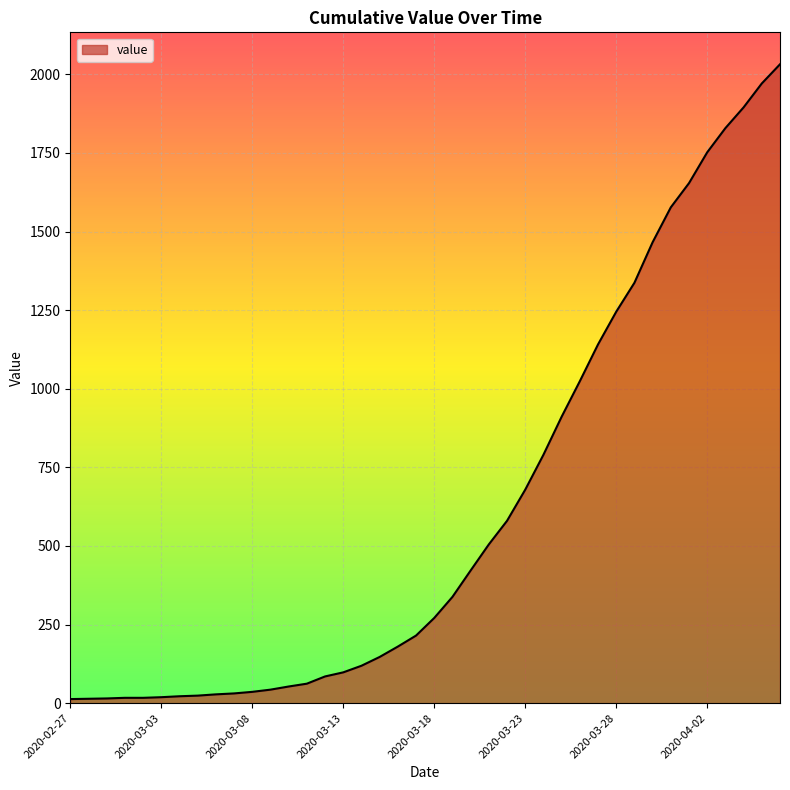

What is the difference between the maximum and minimum values?

2019